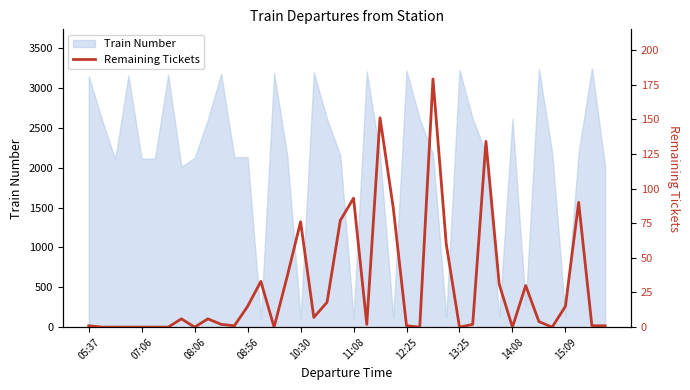

How many positive values are there?

28